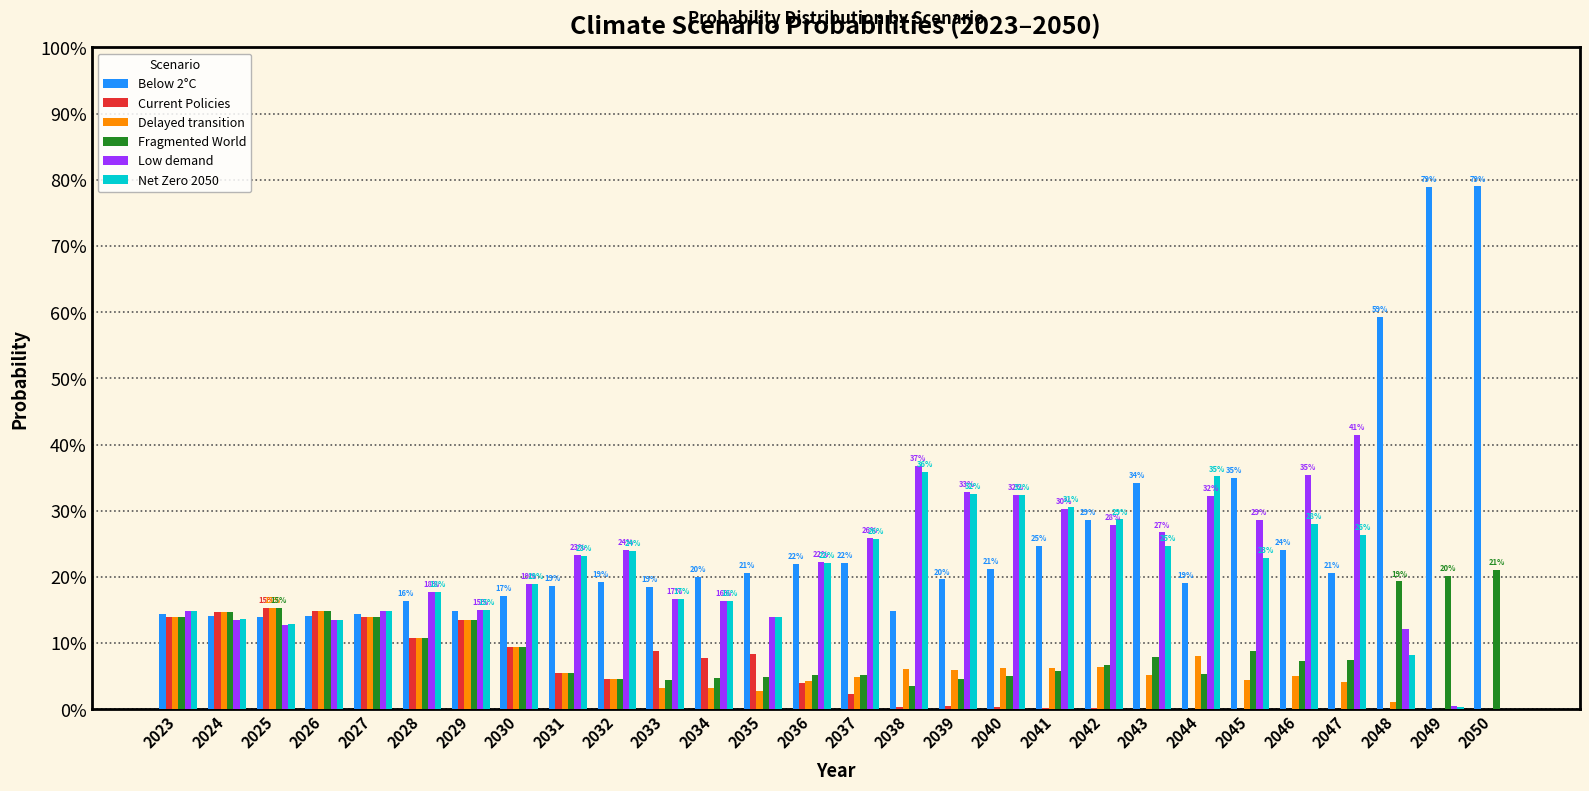

What is the value of the Below 2°C bar at the 12th from the left?

0.2